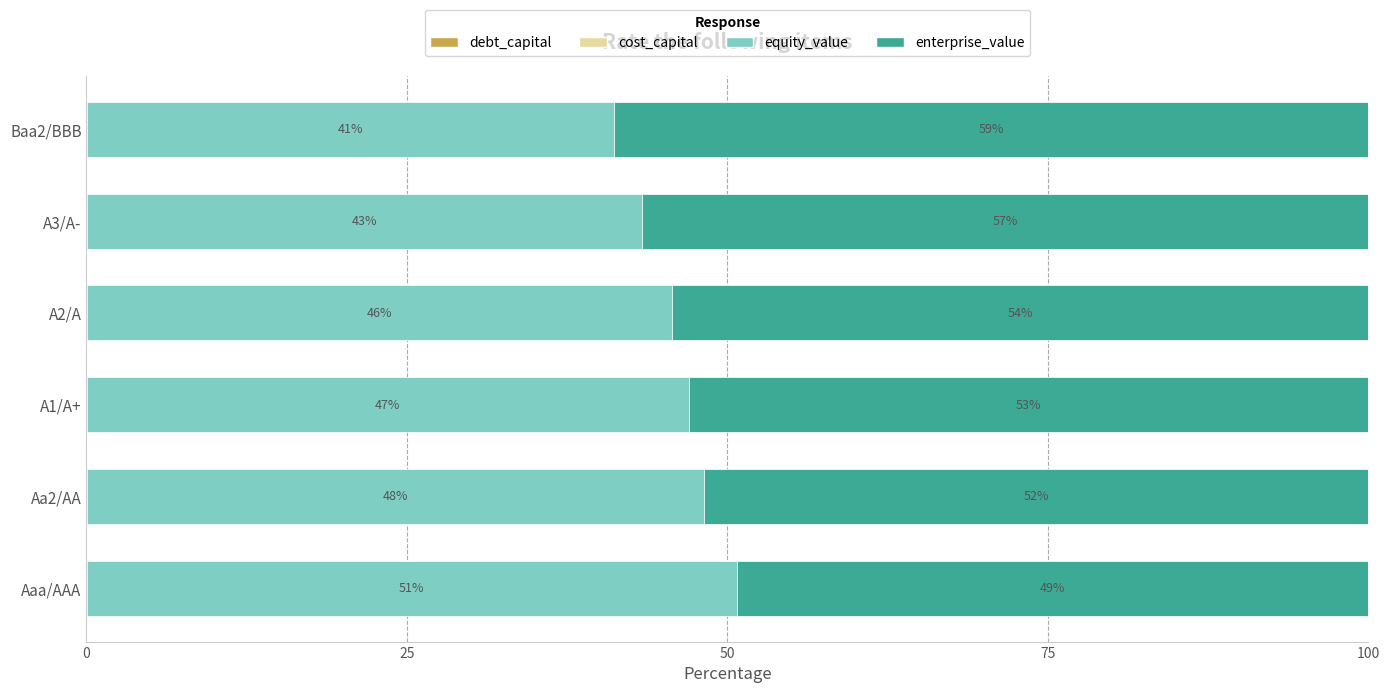

What is the total value across all series at A3/A-?

100.0